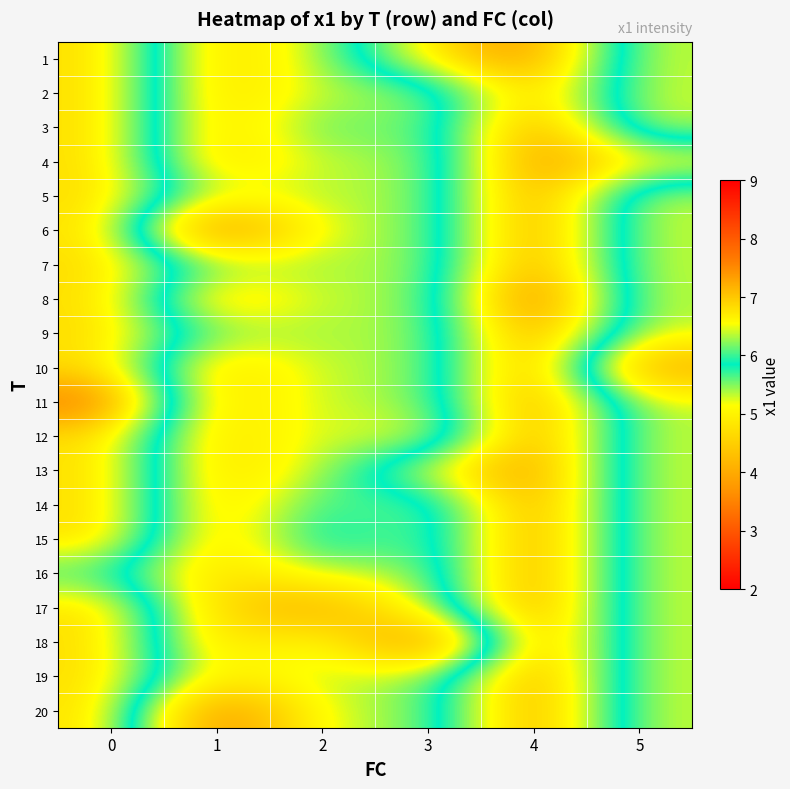

What is the difference between the highest and lowest values at 4?

0.8